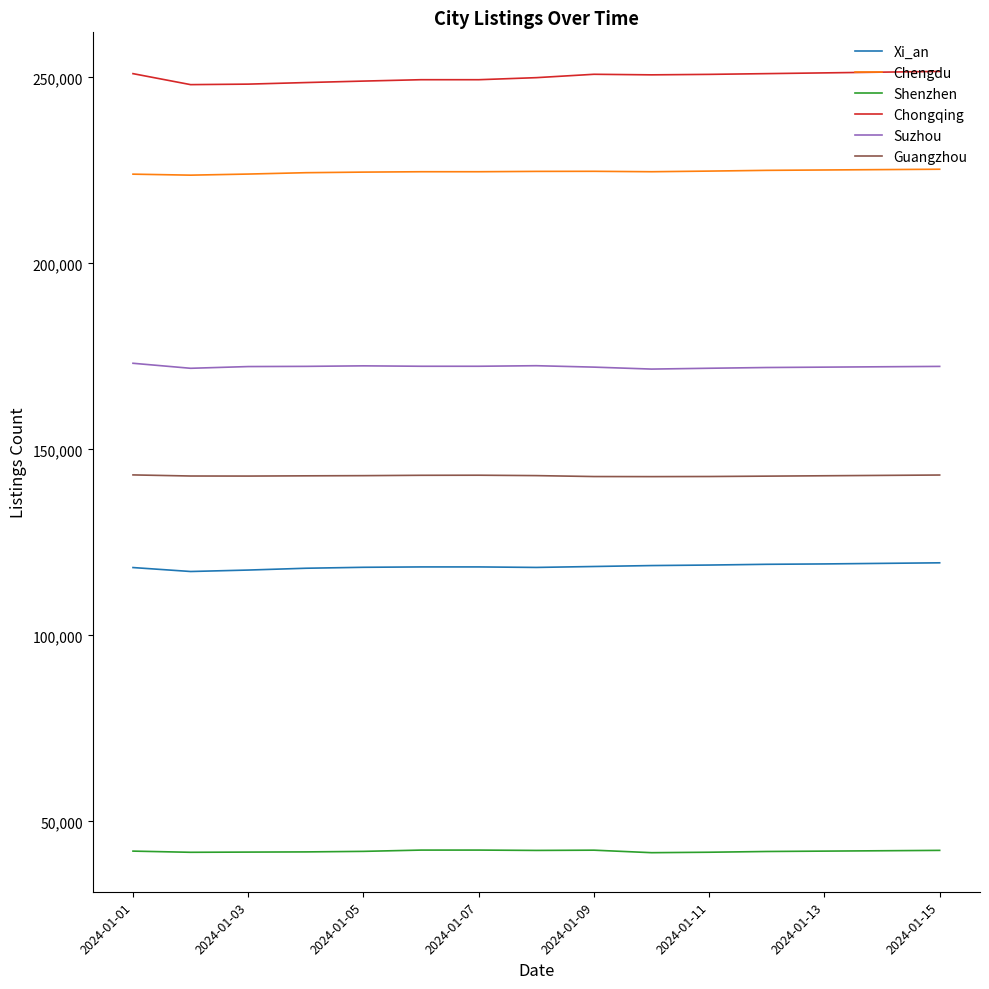

Which series has the largest total across all categories?

Chongqing